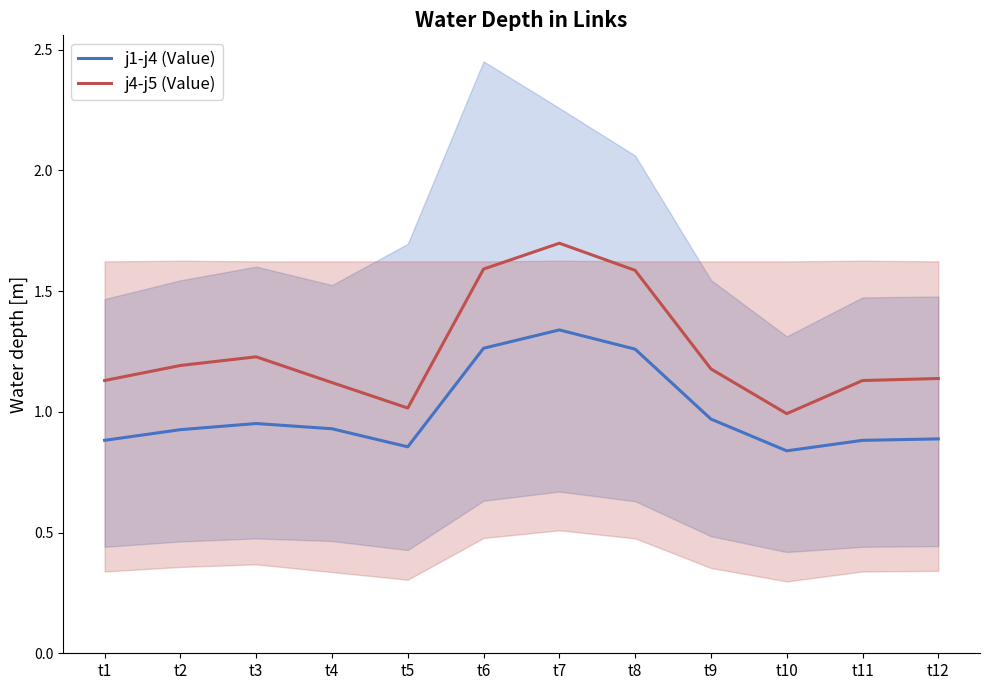

Count the number of categories in the chart.

12